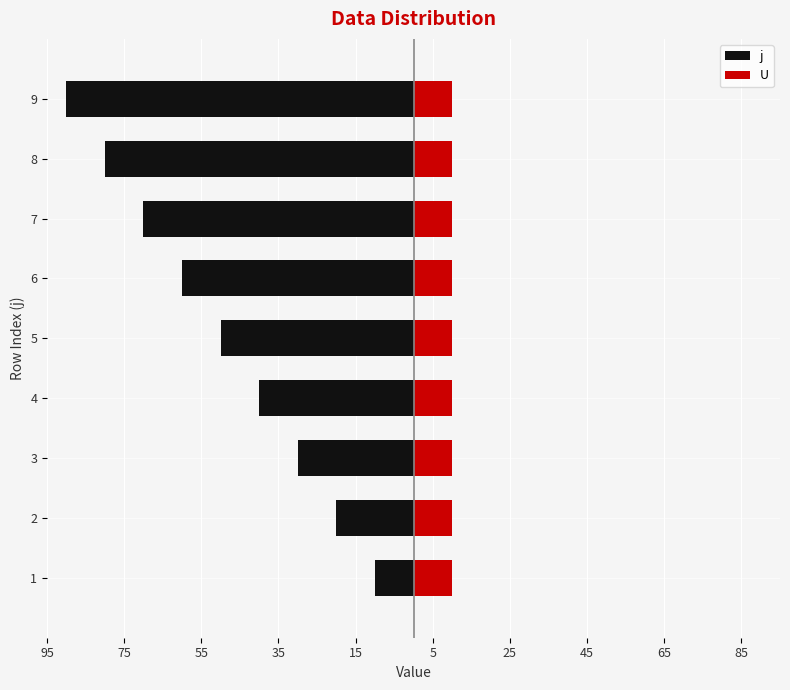

How many bars are there in each group?

2